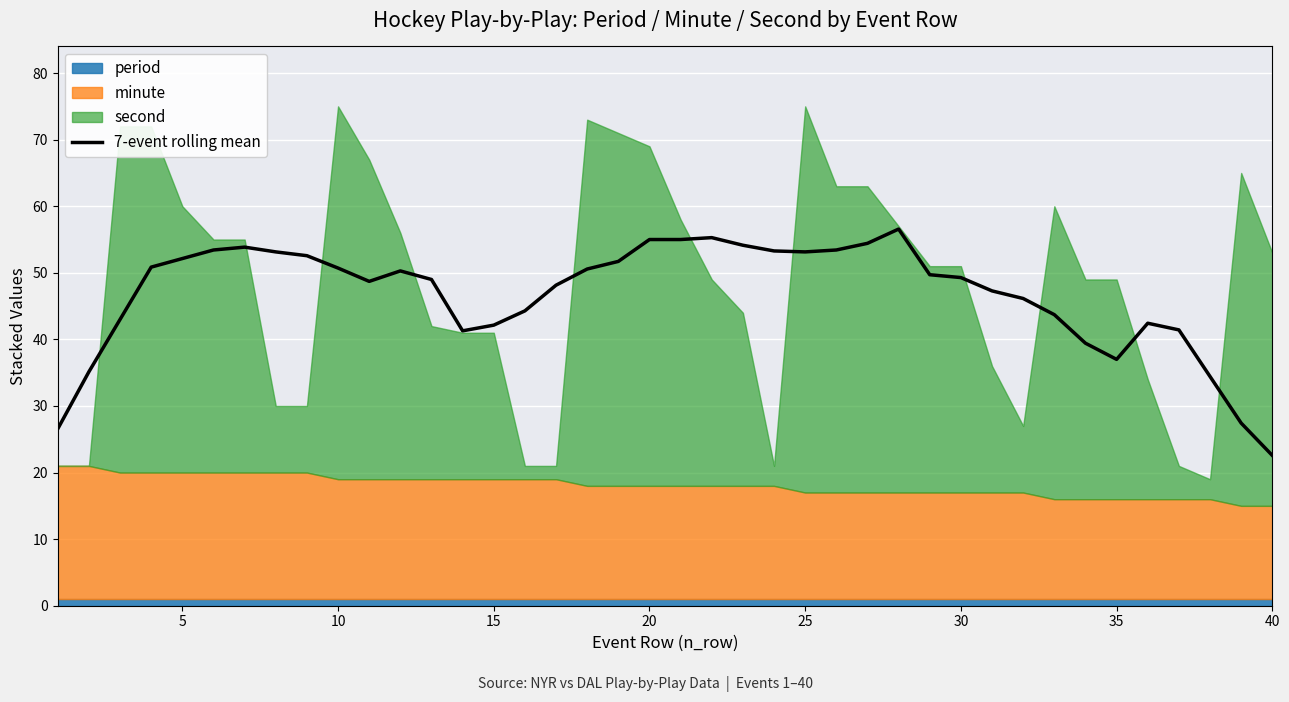

Is it true that 7-event rolling mean equals 50.7 at 10?

True